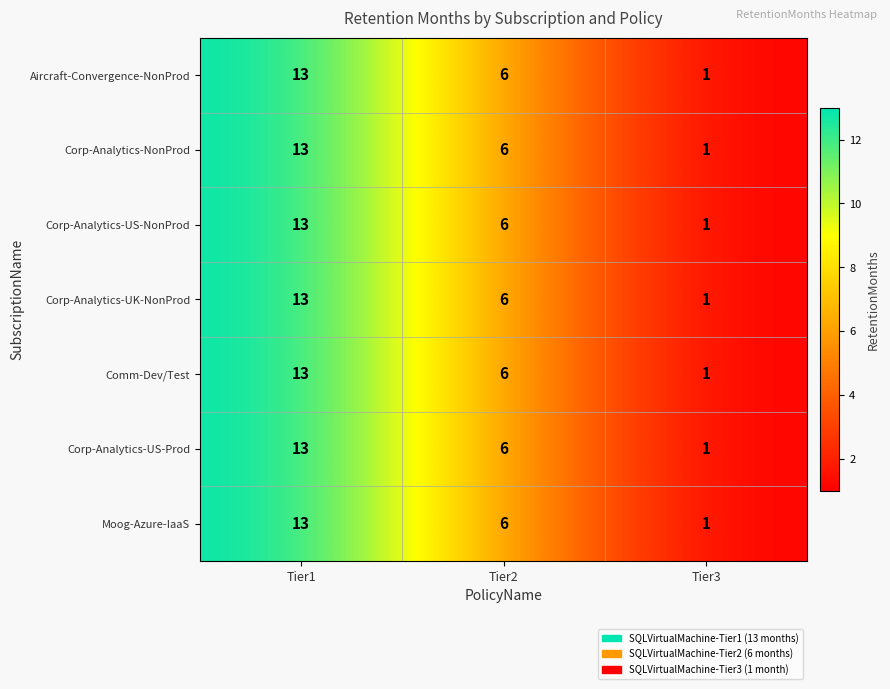

Rank the categories by Corp-Analytics-NonProd value from highest to lowest.

Tier1, Tier2, Tier3